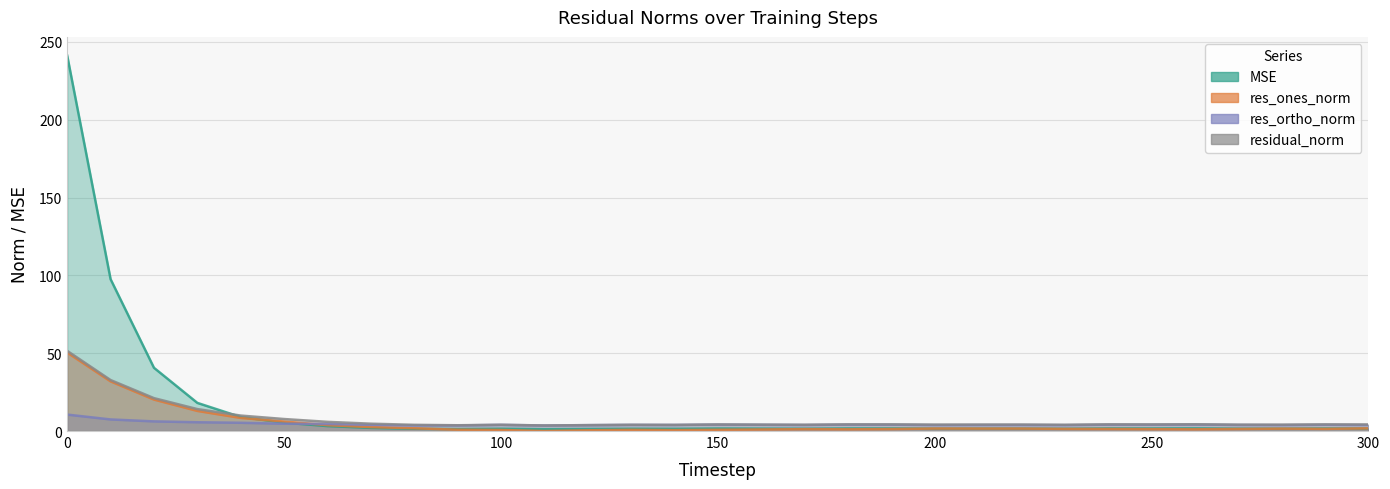

What is the difference between the maximum and second lowest values in the res_ones_norm series?

50.0